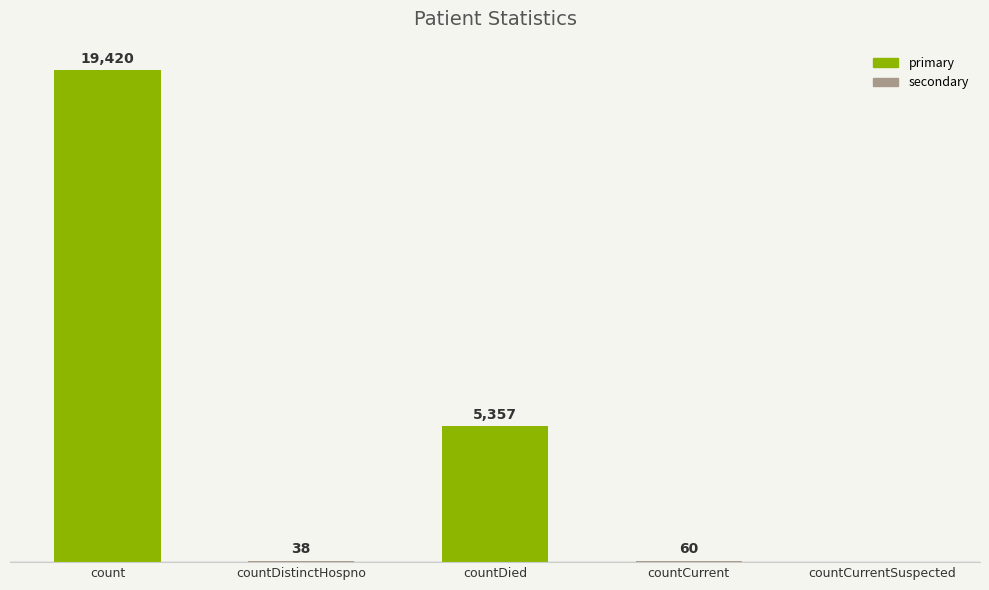

Which category has the highest value across all series?

count